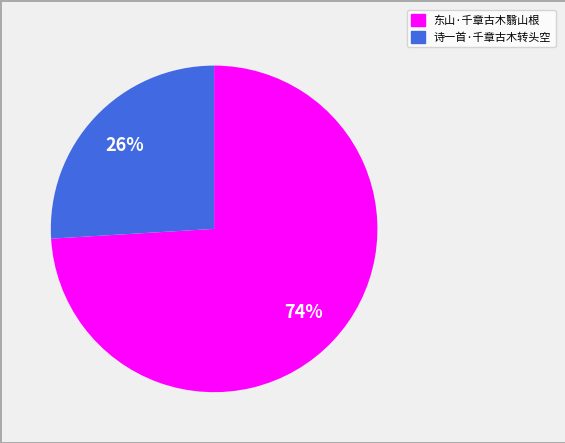

To the nearest percent, what is the difference between the 诗一首·千章古木转头空 and 东山·千章古木翳山根 slice percentages?

48%